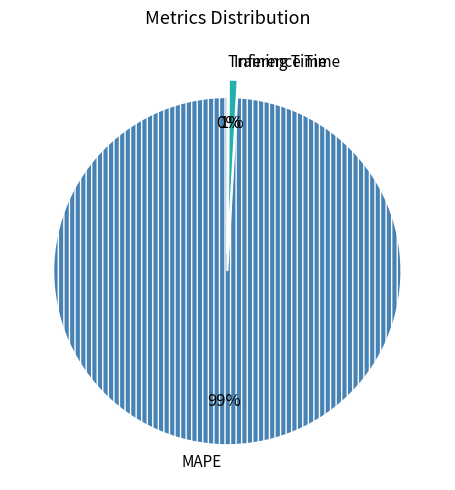

To the nearest percent, what portion does Inference Time represent?

1%